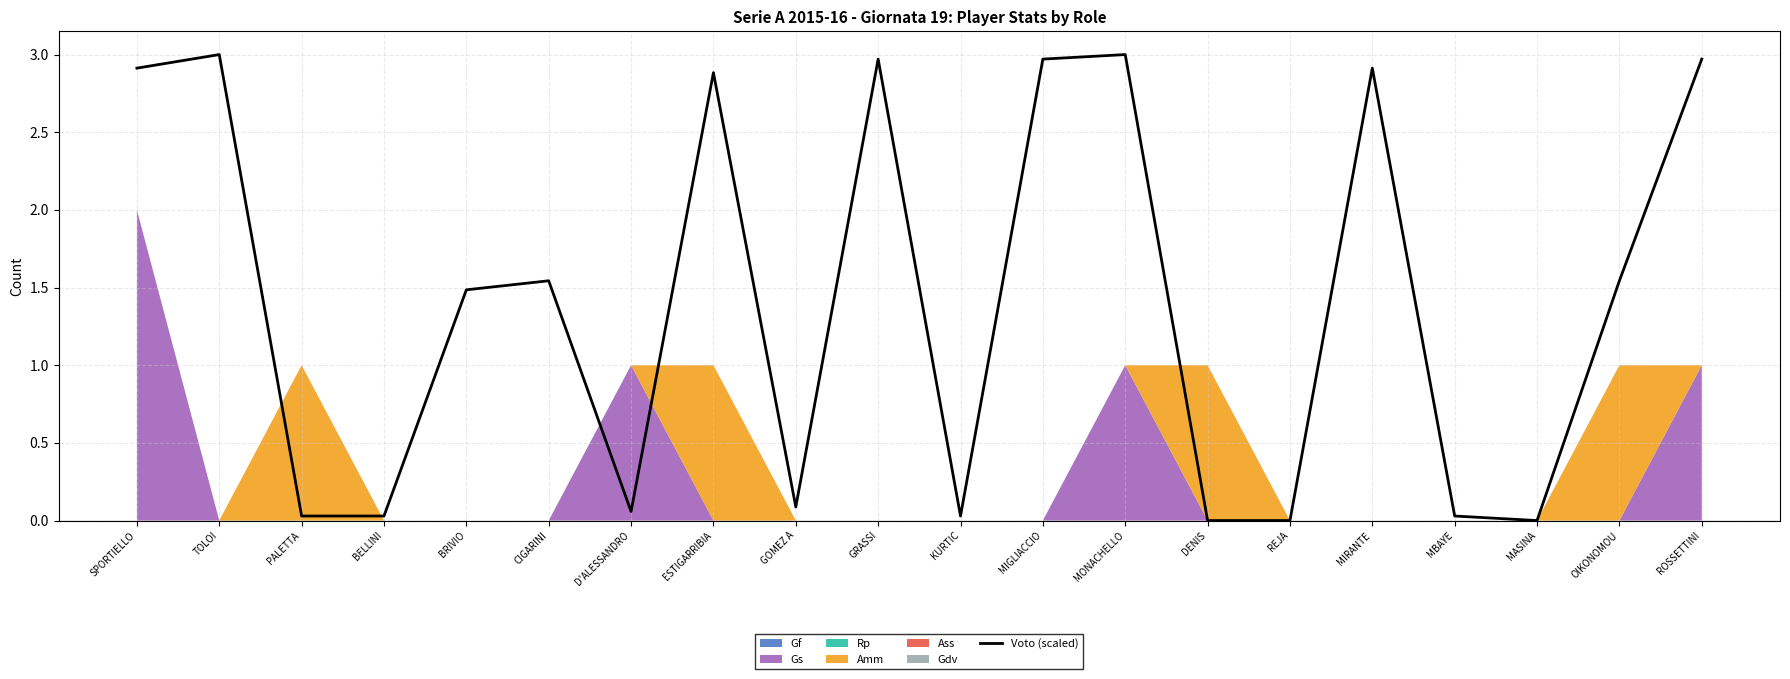

How many lines are shown in the chart?

1